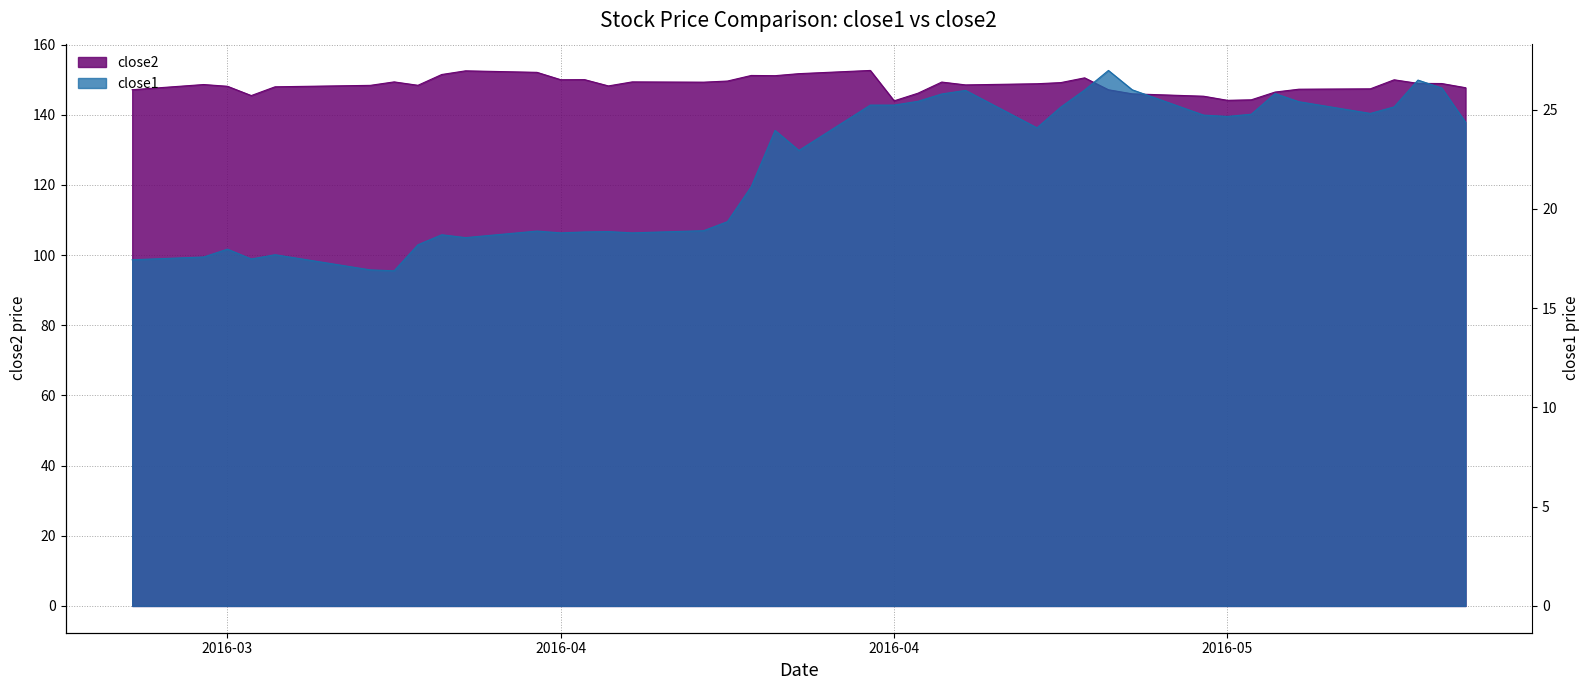

In close2, how many points are higher than both neighbors (excluding endpoints)?

10